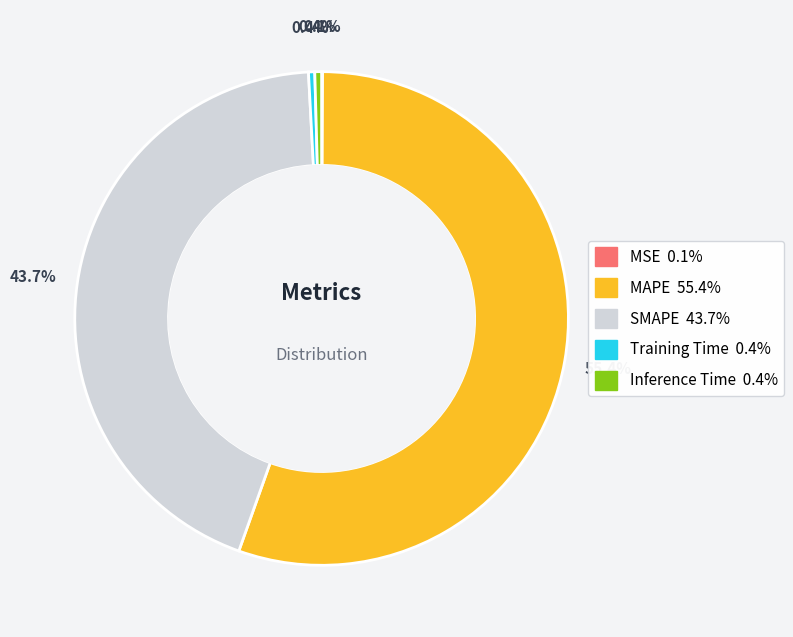

To the nearest percent, what is the average slice percentage?

20%